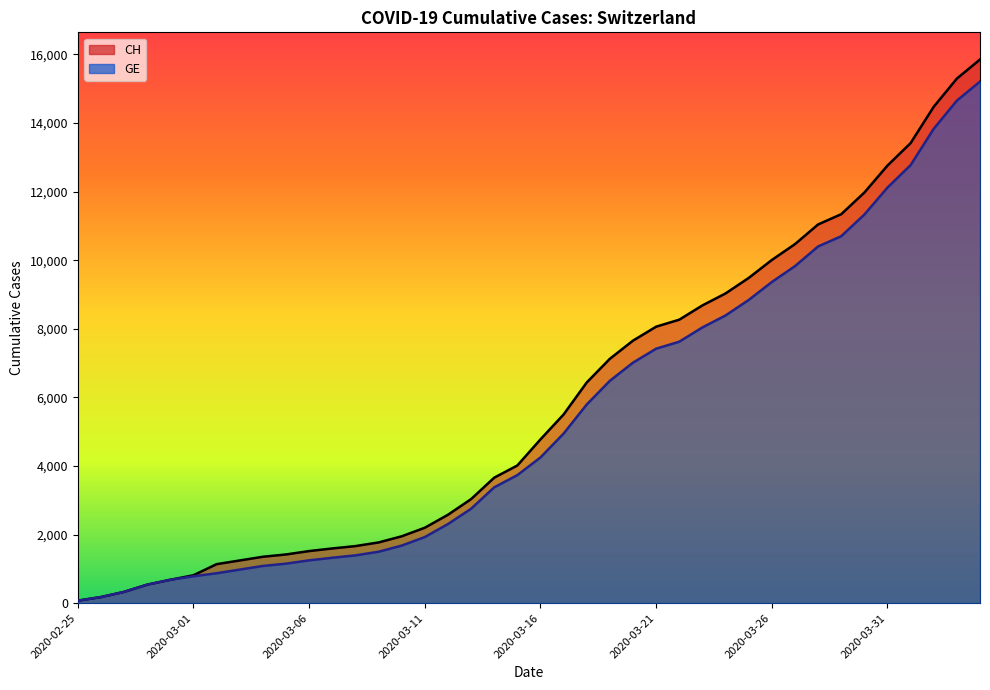

True or false: GE and CH cross at least once.

False